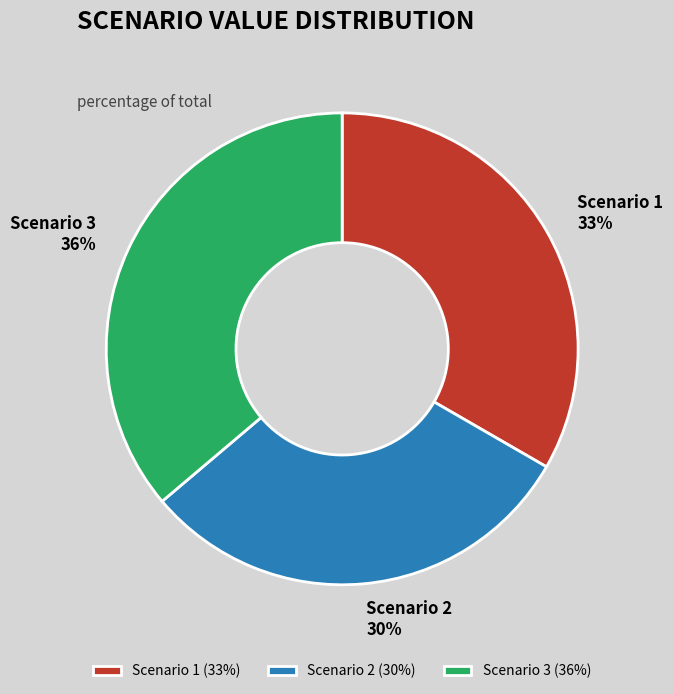

Between Scenario 2 and Scenario 1, which is larger?

Scenario 1